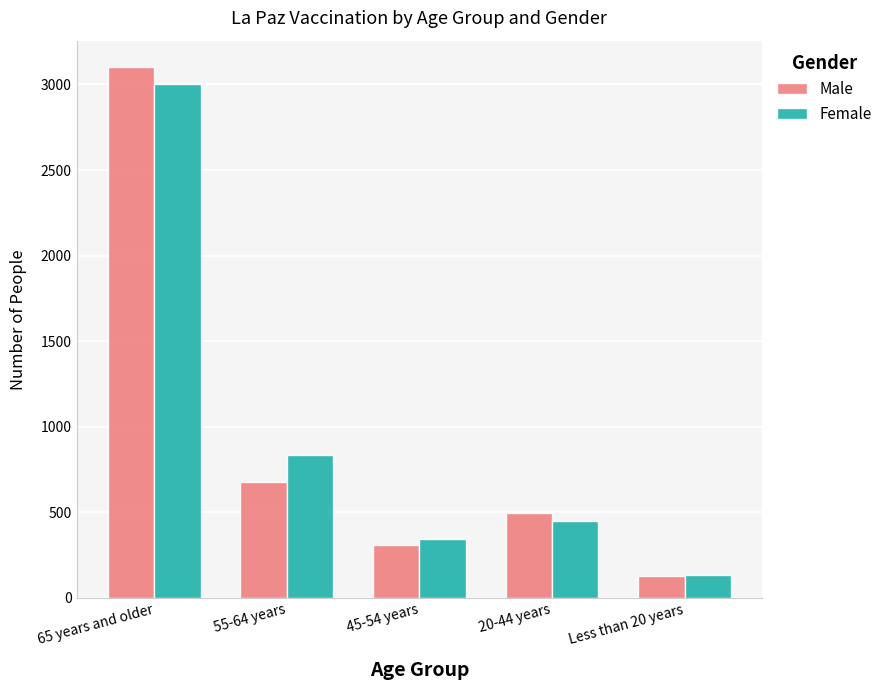

What is the sum of all Female values?

4768